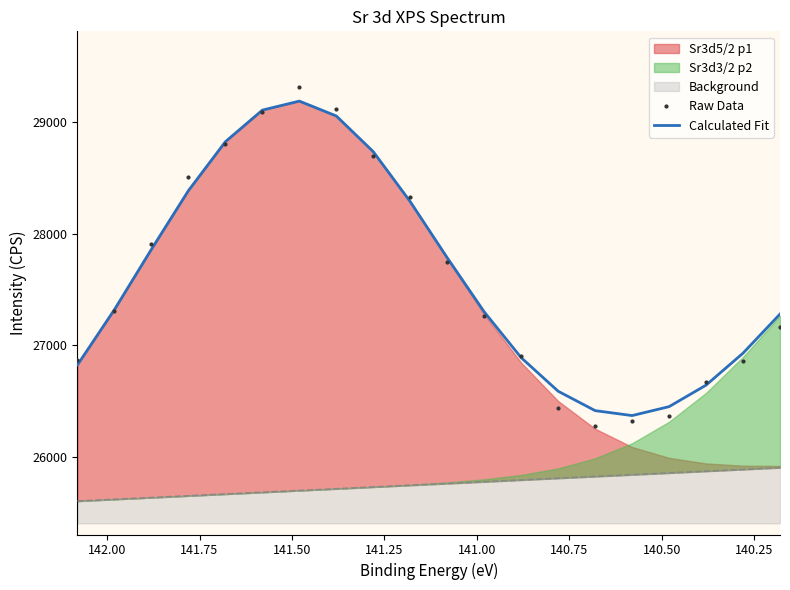

The Calculated Fit series shows 39024.6 at 14. True or false?

False